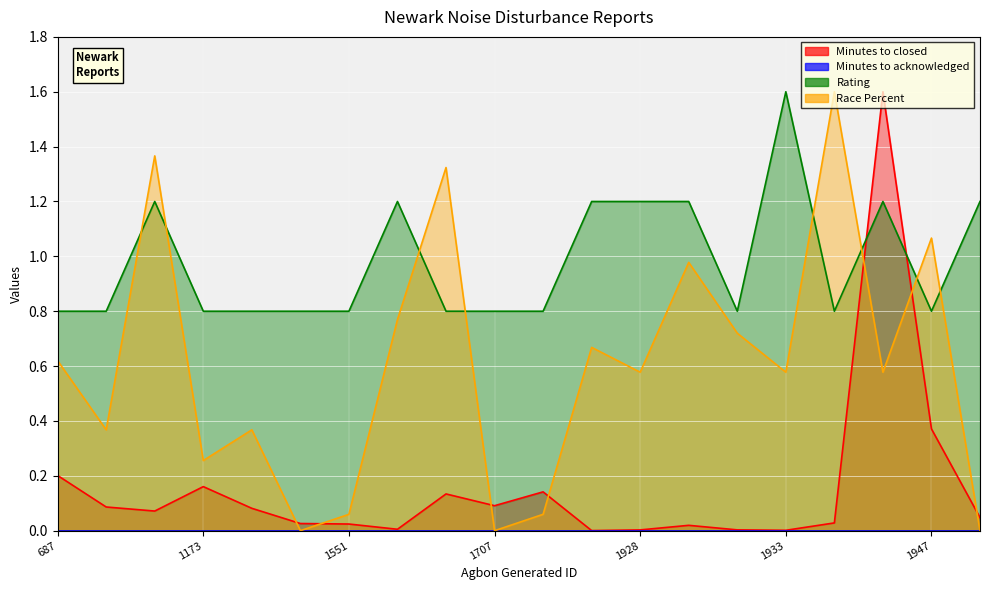

At which category is the sum across all series the highest?

1943